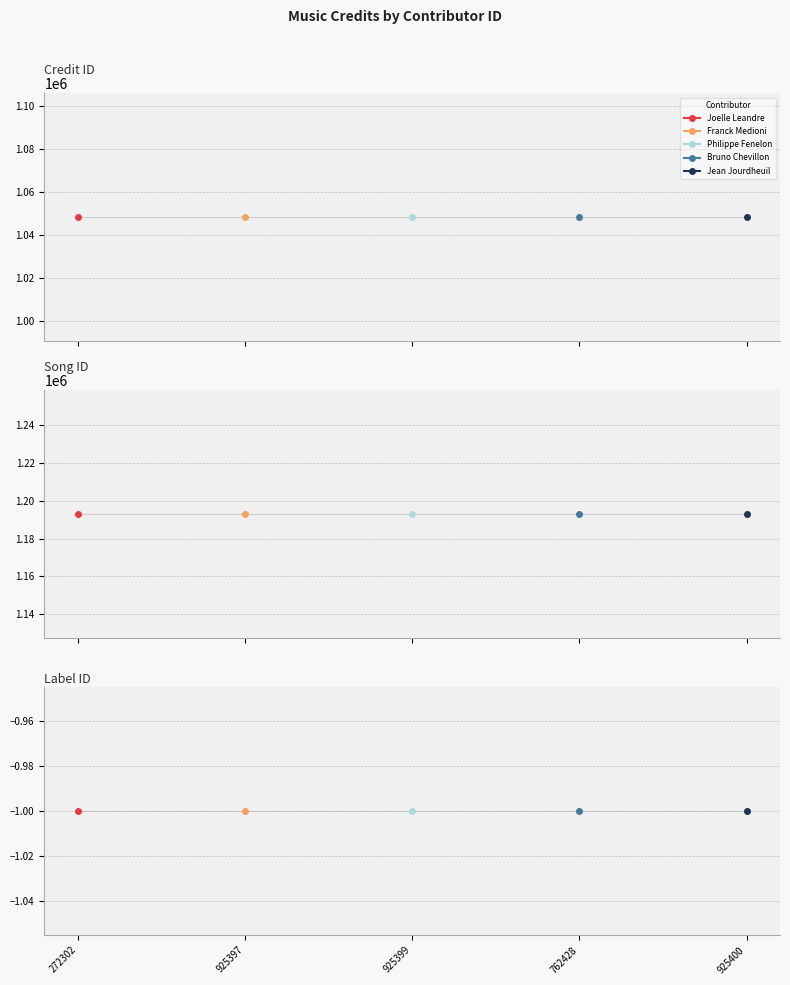

The songid series shows 381660 at 272302. True or false?

False